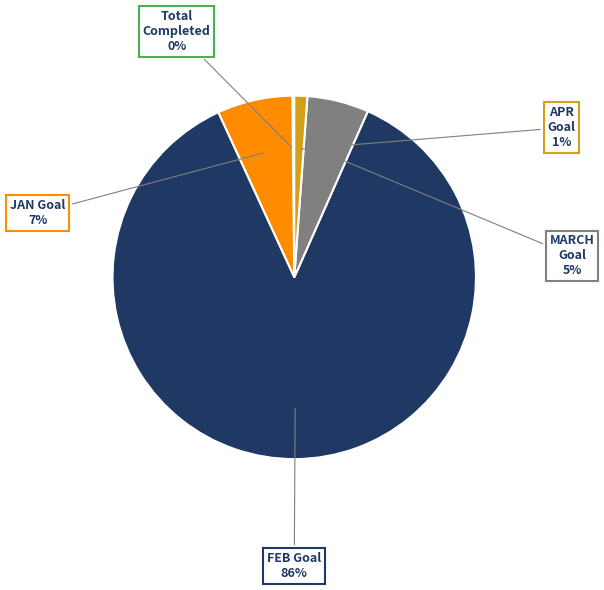

To the nearest percent, what is the difference between the MARCH Goal and APR Goal slice percentages?

4%